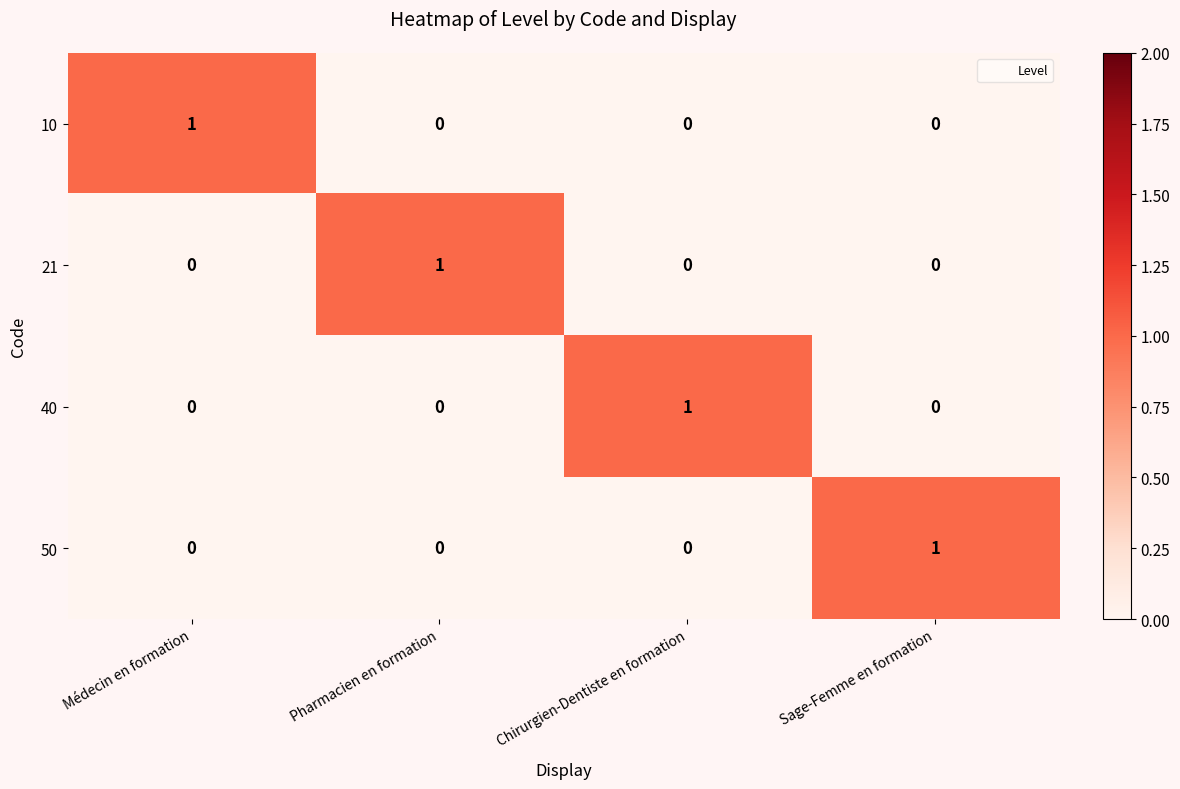

How many 10 values are between 0 and 1?

4